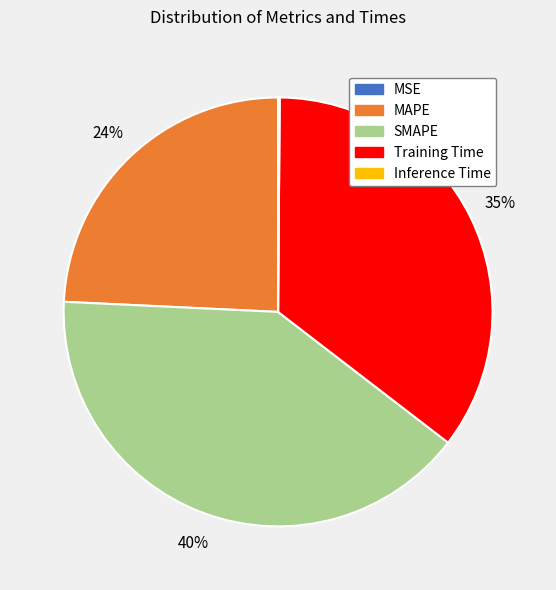

To the nearest percent, what is the average slice percentage?

20%